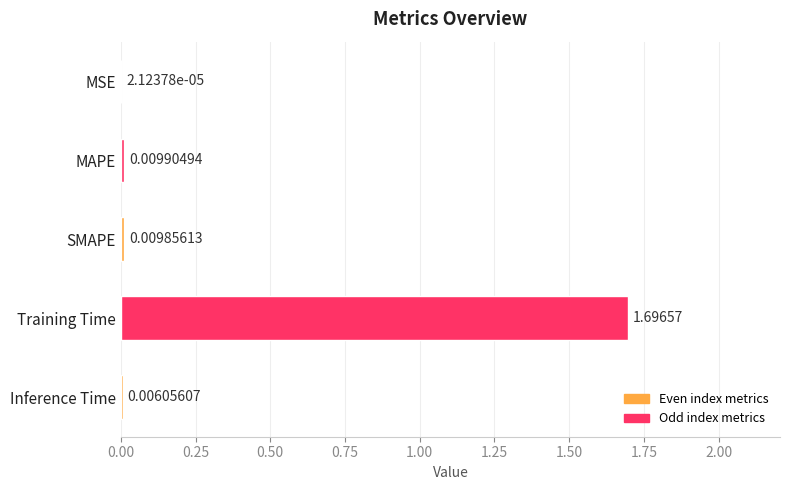

What is the greatest value displayed?

1.7